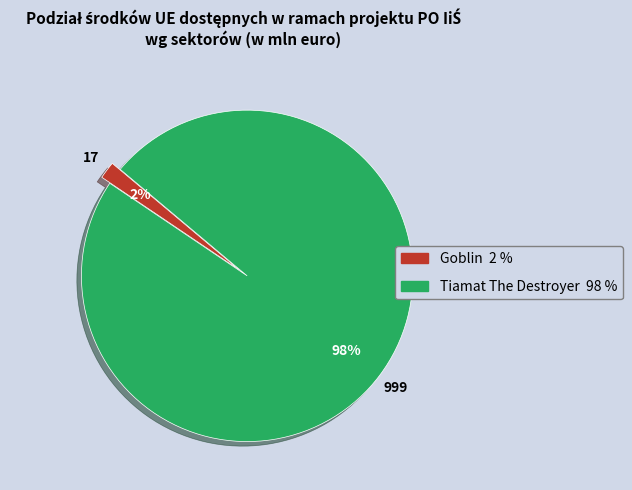

Does any single category account for the majority?

Yes